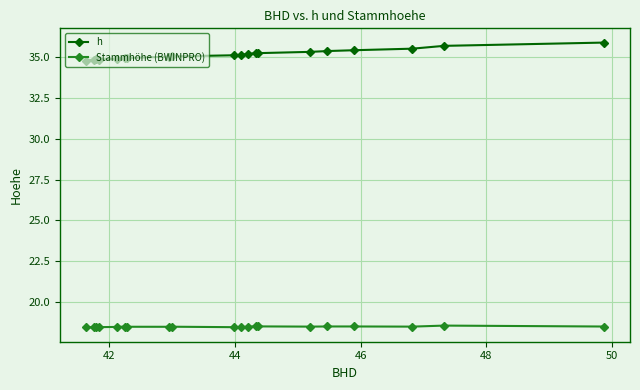

At how many categories does at least one series exceed 22?

20